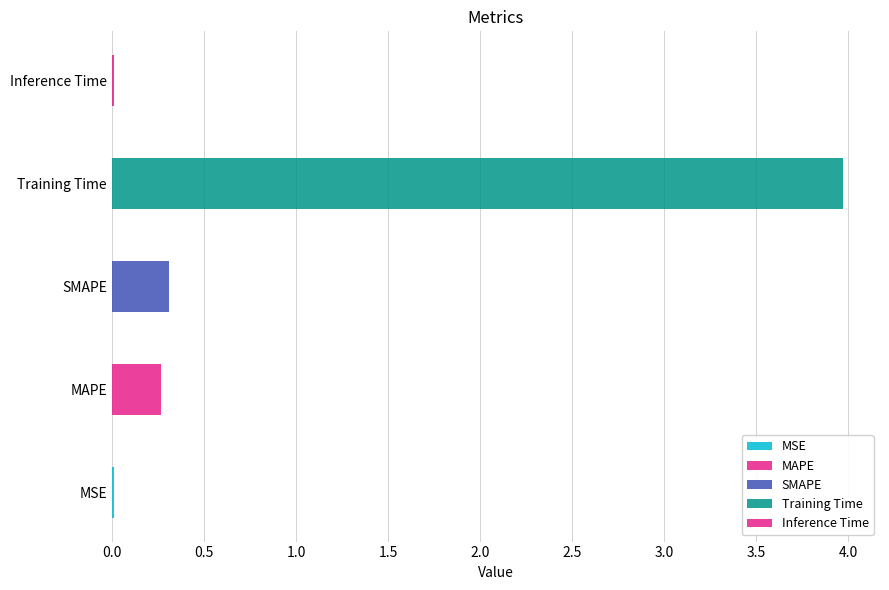

The value at SMAPE is 0.3. True or false?

True